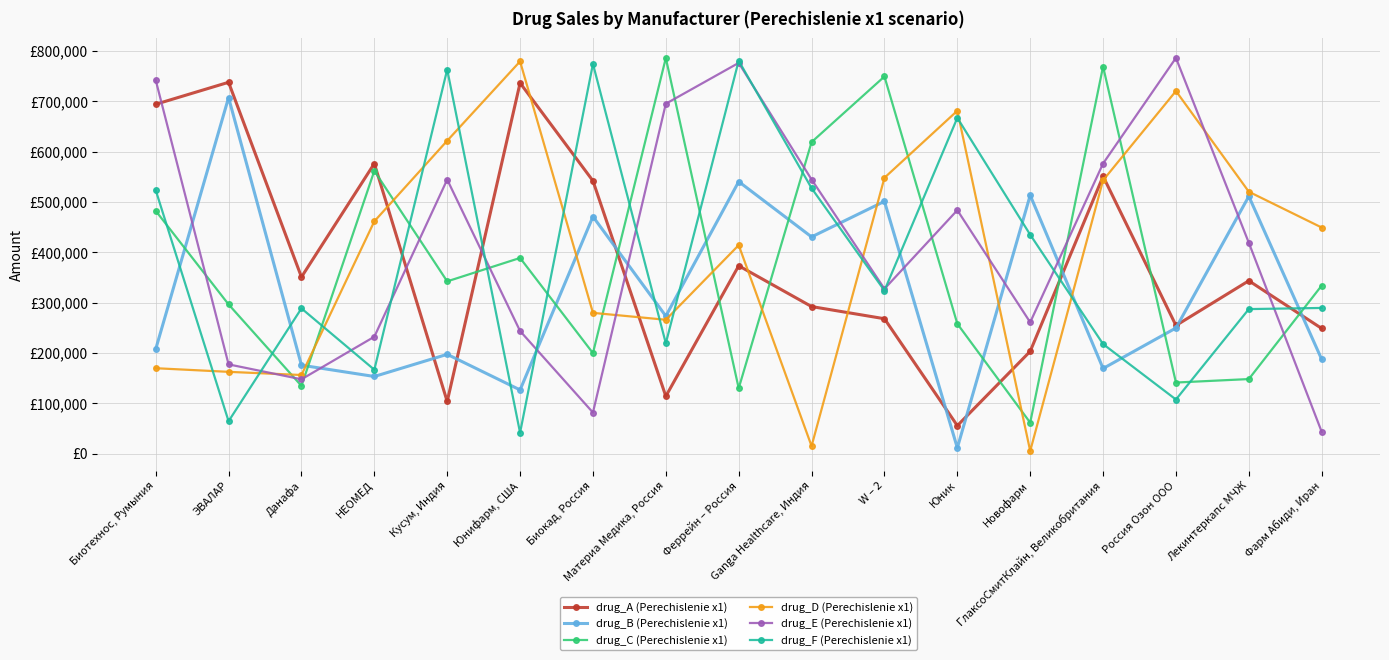

At Данафа, list the series in order from smallest to largest.

drug_C (Perechislenie x1), drug_E (Perechislenie x1), drug_D (Perechislenie x1), drug_B (Perechislenie x1), drug_F (Perechislenie x1), drug_A (Perechislenie x1)